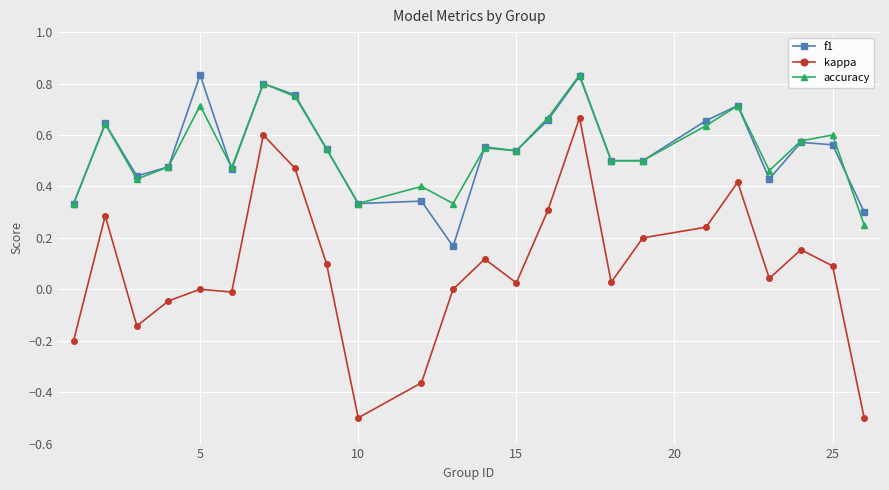

What is the smallest value displayed?

-0.5